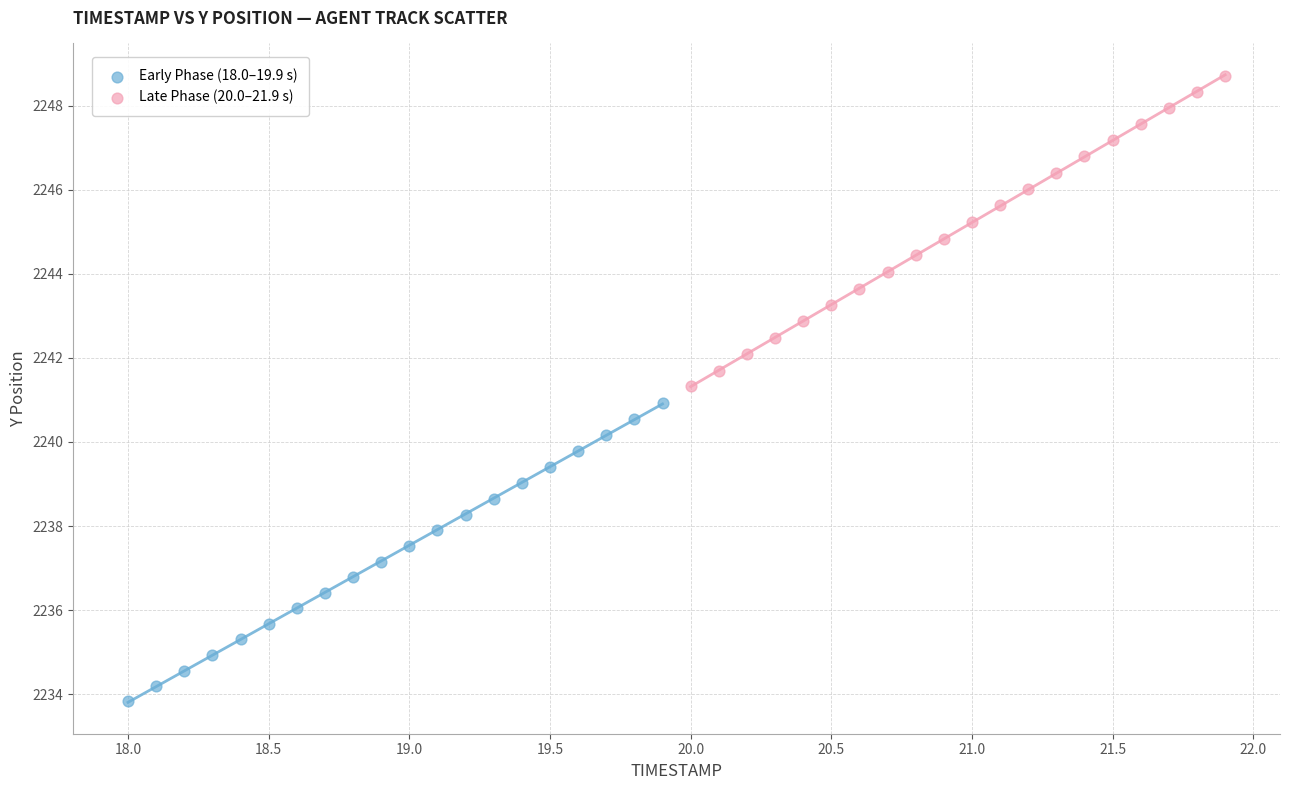

Which series reaches the minimum Y coordinate?

Early Phase (18.0–19.9 s)